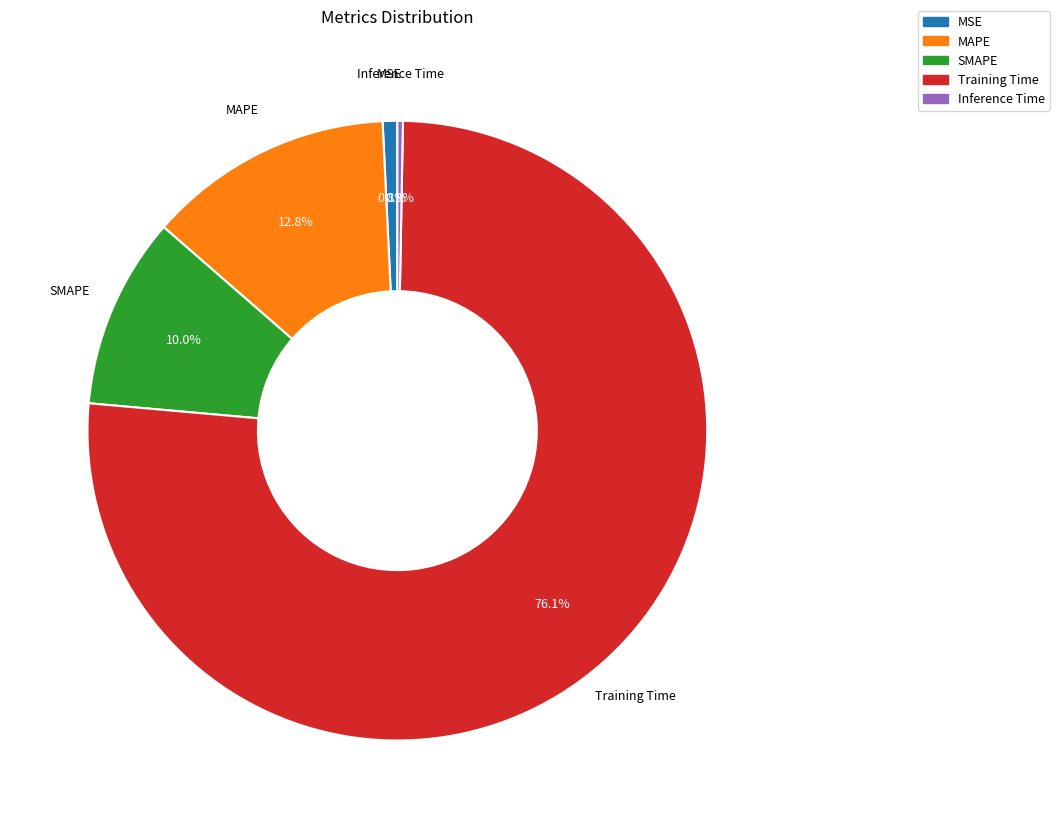

What is the total percentage of Training Time and SMAPE?

86.1%